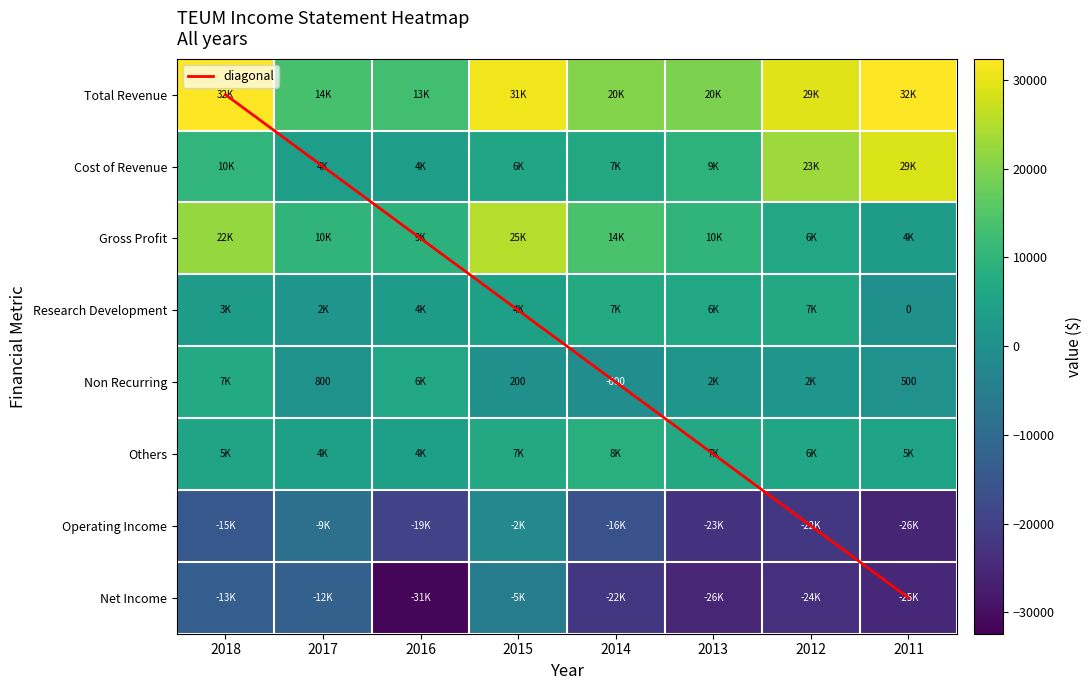

The Total Revenue series shows 13614 at 2014. True or false?

False